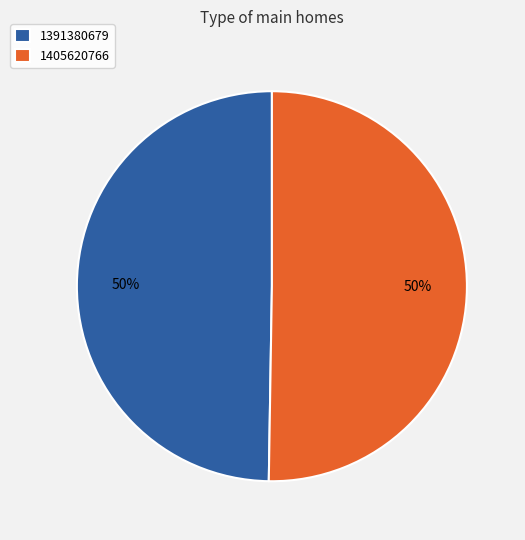

To the nearest percent, what percentage of the pie is 1405620766?

50%